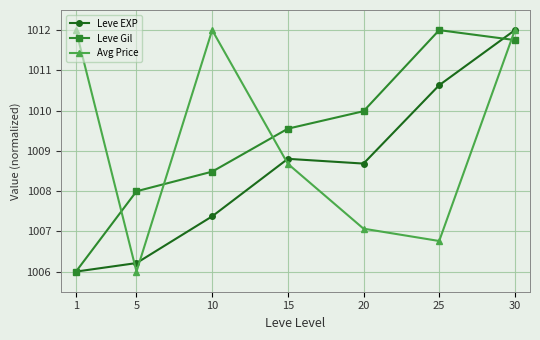

Count the Avg Price values in the range 1006 to 1012.

7